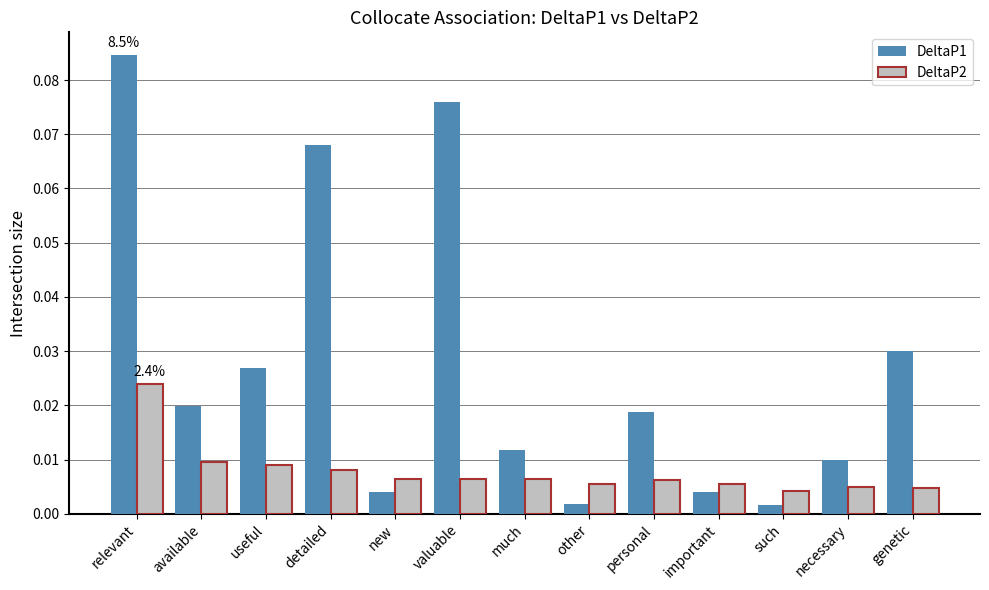

How many bars are there in each group?

2